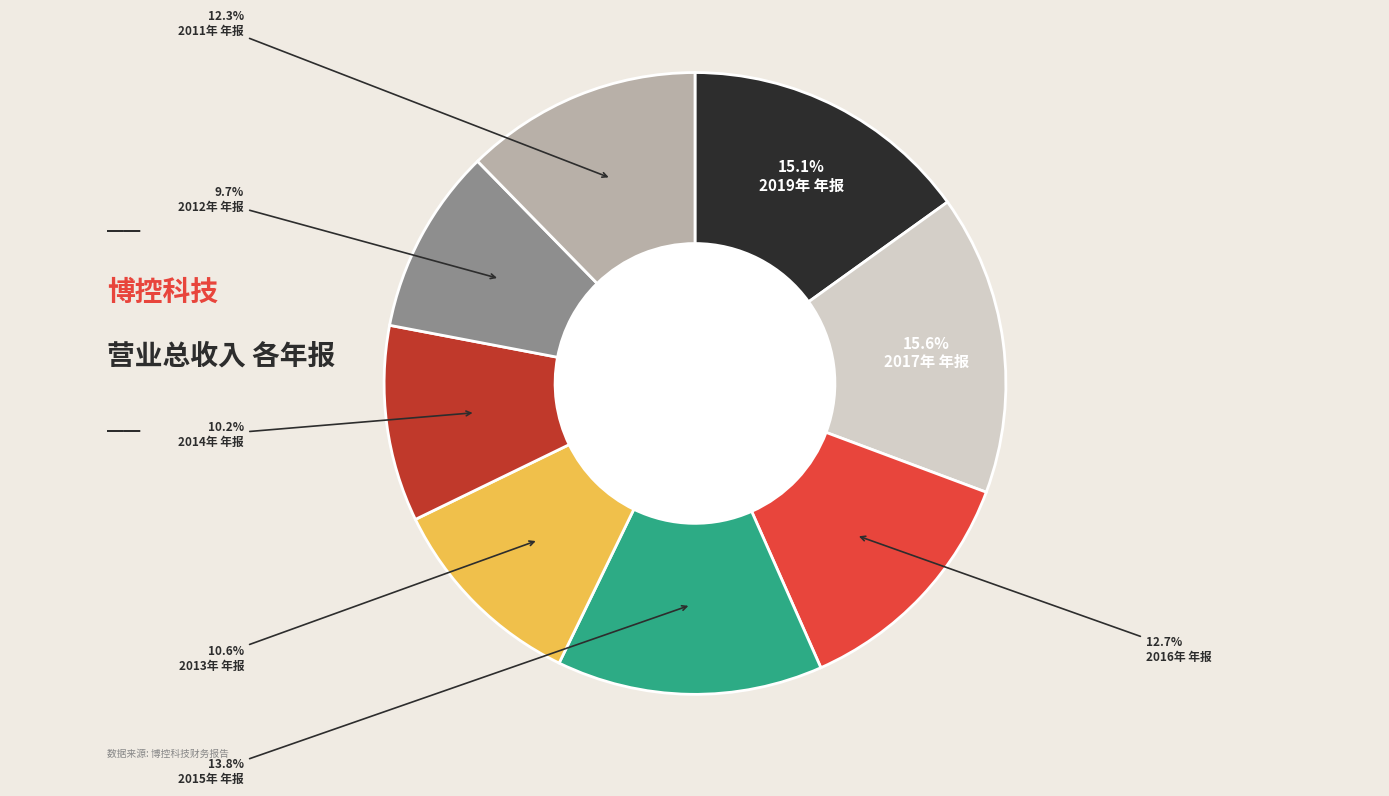

How many slices are in this pie chart?

8